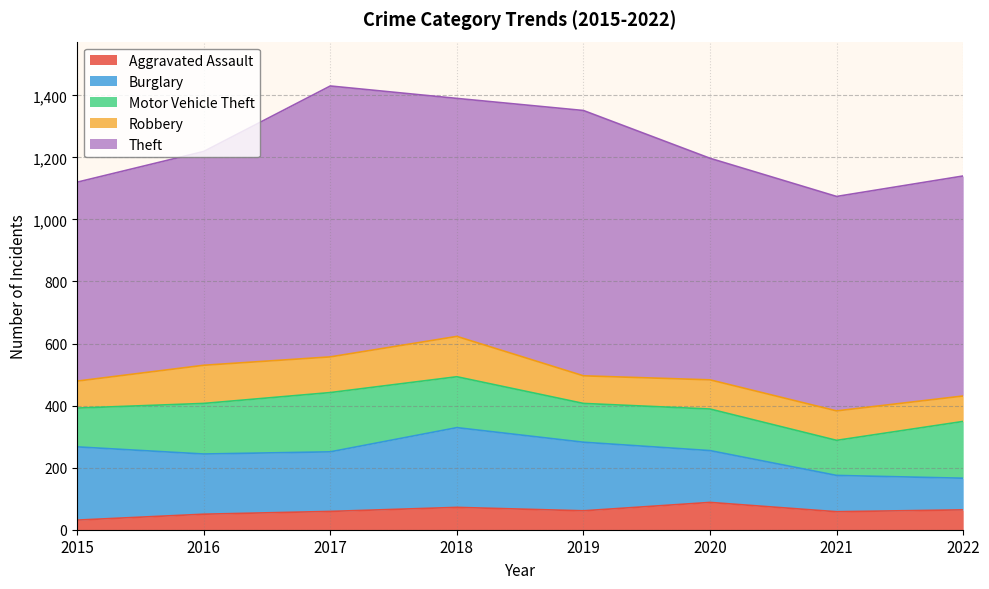

At which category does Motor Vehicle Theft reach its first local valley?

2019